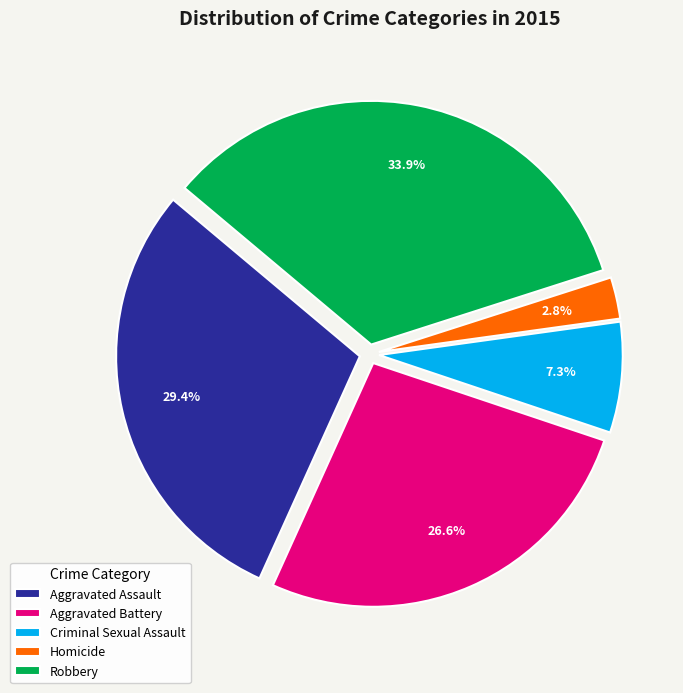

Which has a higher value, Aggravated Battery or Criminal Sexual Assault?

Aggravated Battery